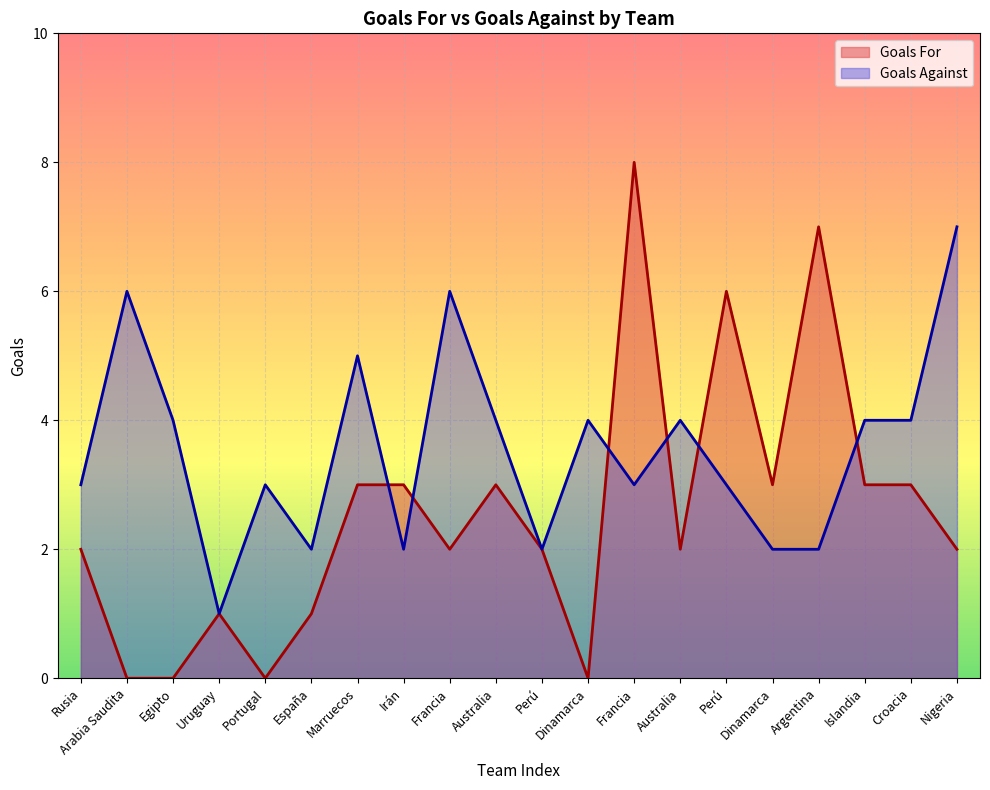

What is the difference between the maximum and minimum values in the Goals Against series?

6